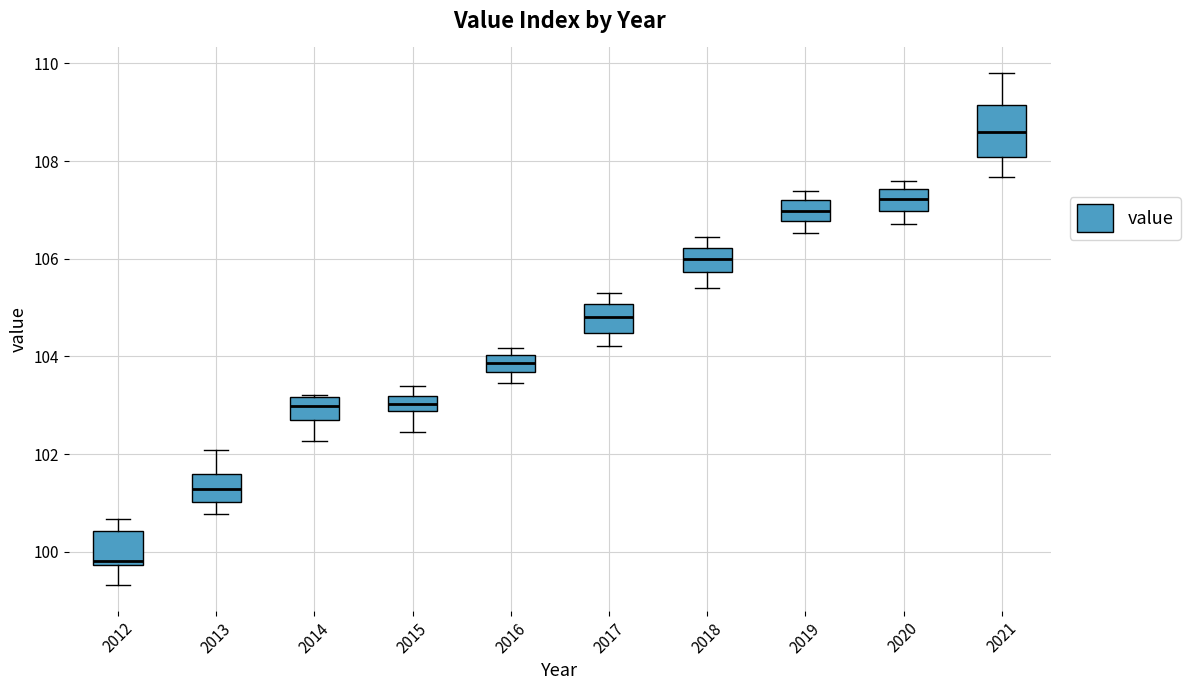

Which box is the tallest, from its lower edge to its upper edge?

2021